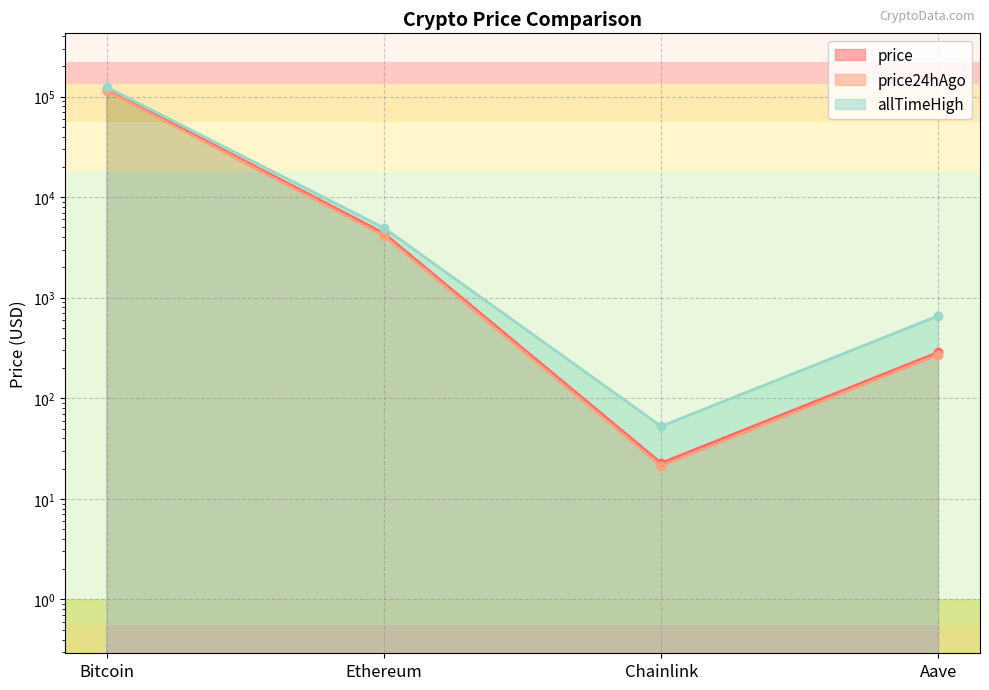

What position from the right is Bitcoin?

4